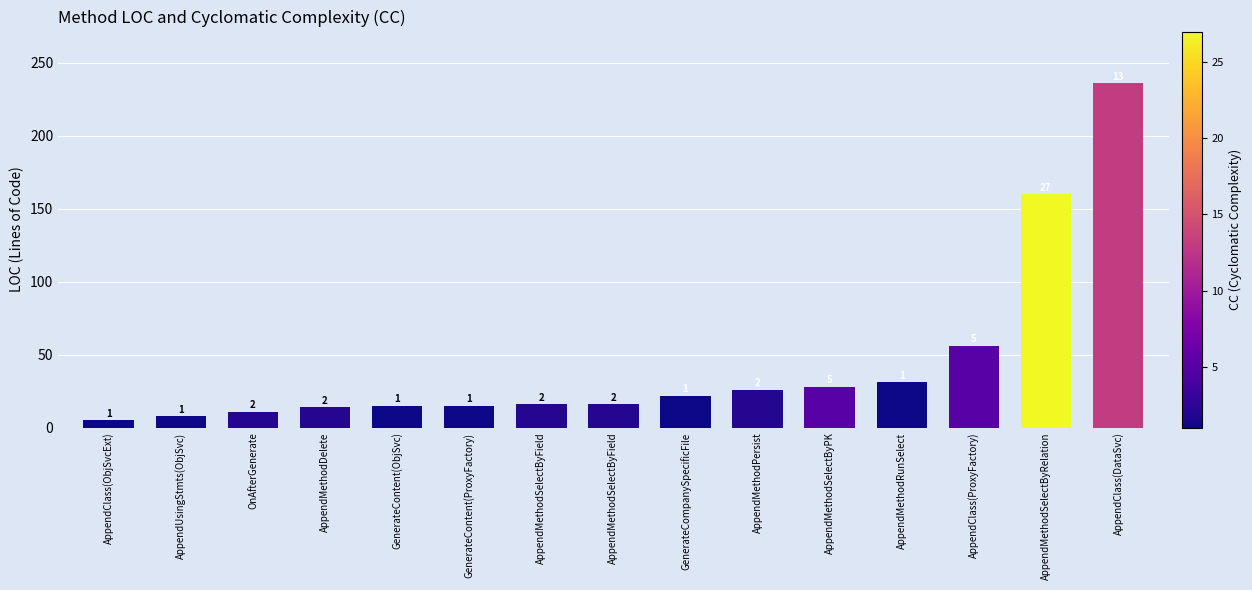

How many bars are there in total?

15